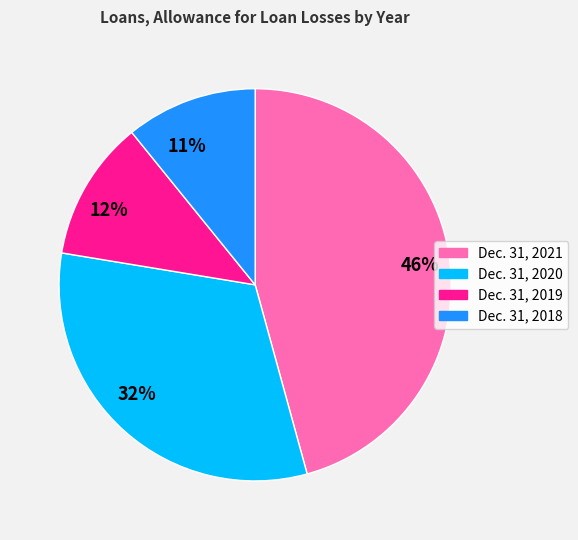

To the nearest percent, what portion does Dec. 31, 2020 represent?

32%